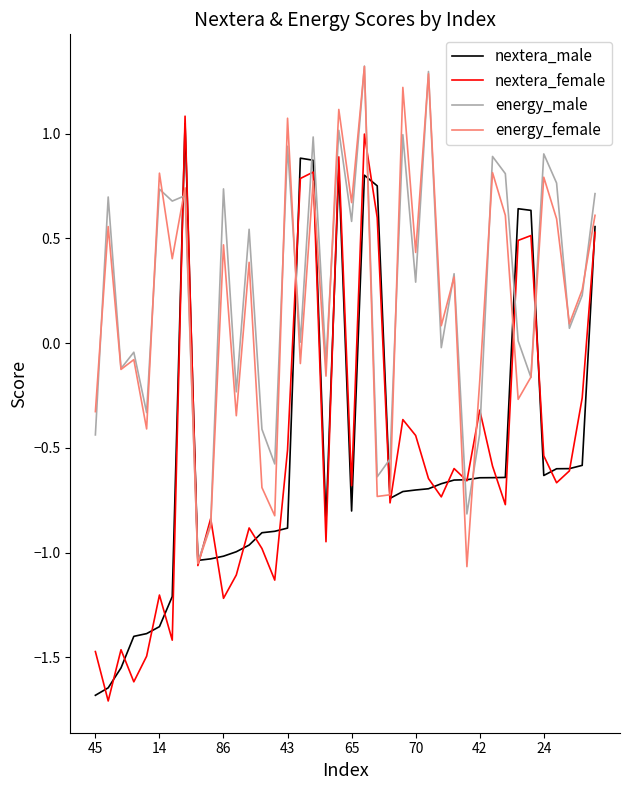

Does the chart have visible grid lines?

No